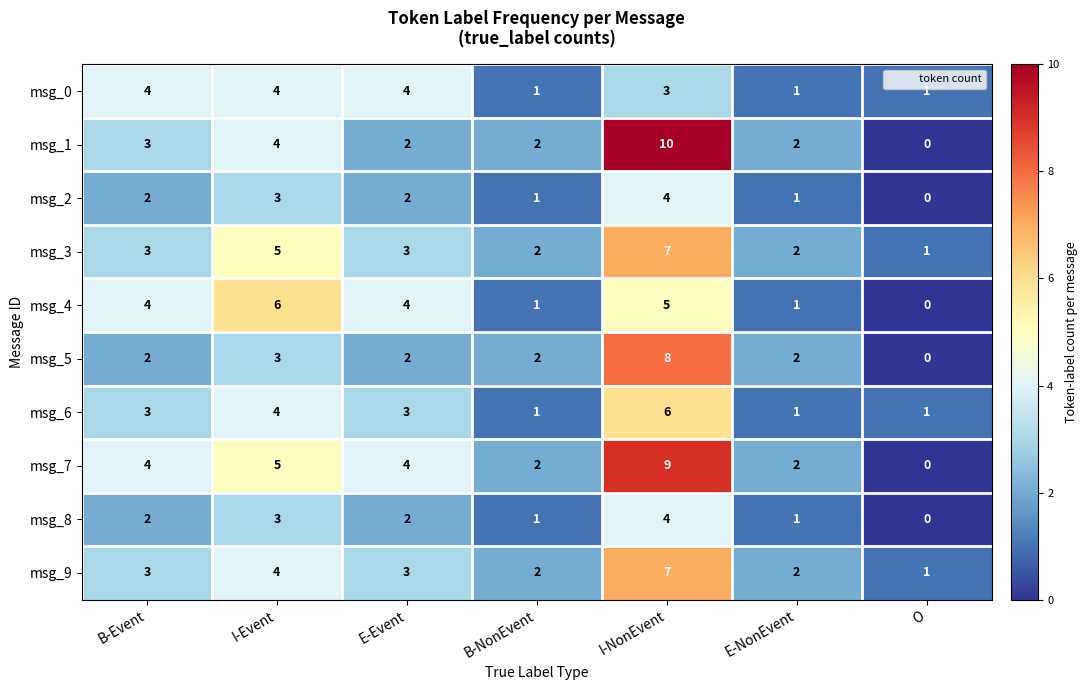

At which category is the sum across all series the highest?

I-NonEvent